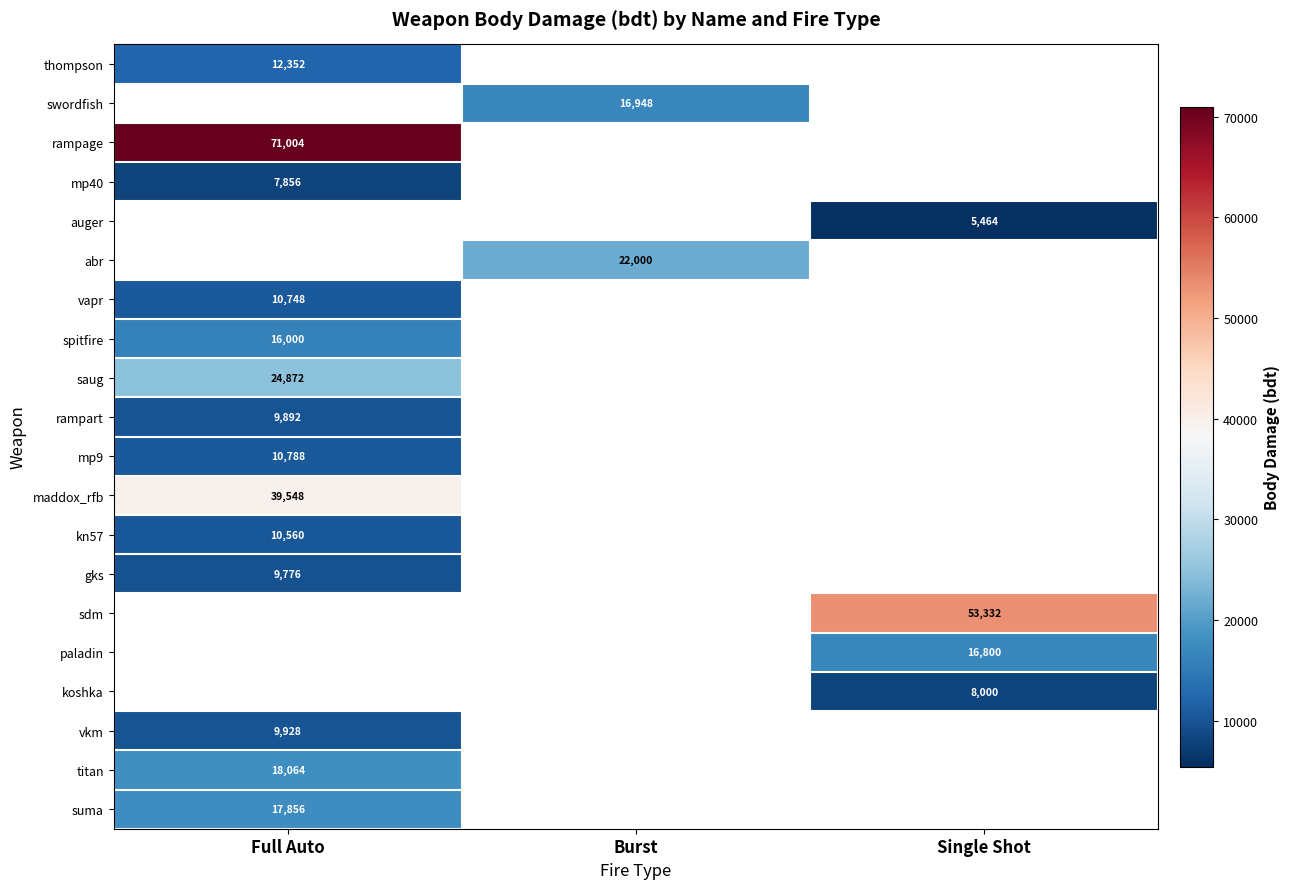

At how many categories does at least one series exceed 33482?

2